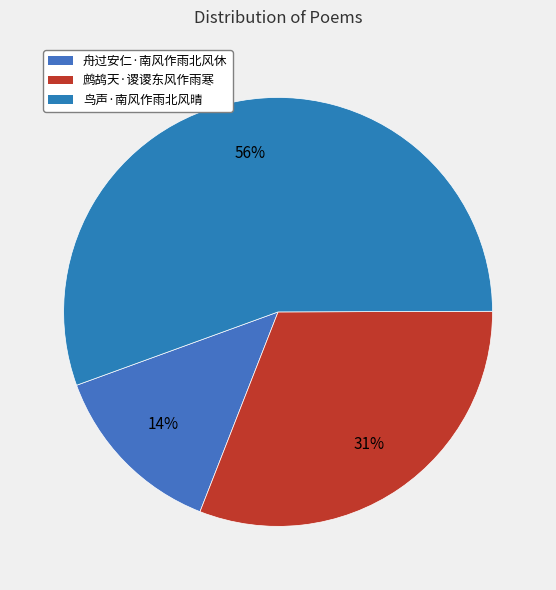

To the nearest percent, what percentage of the pie is 鹧鸪天·谡谡东风作雨寒?

31%